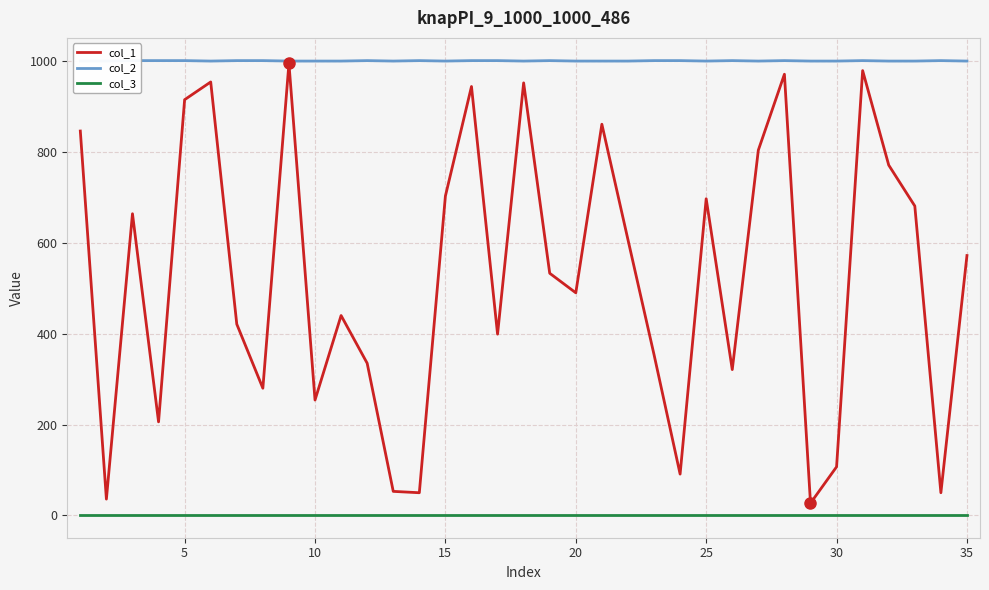

Is this an area chart (filled region under the line)?

No